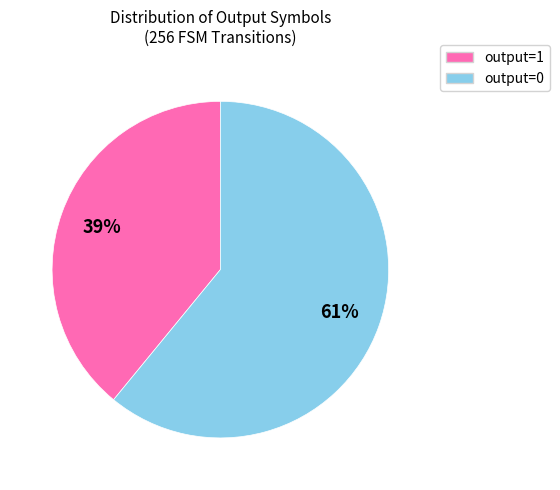

What is the majority slice?

output=0